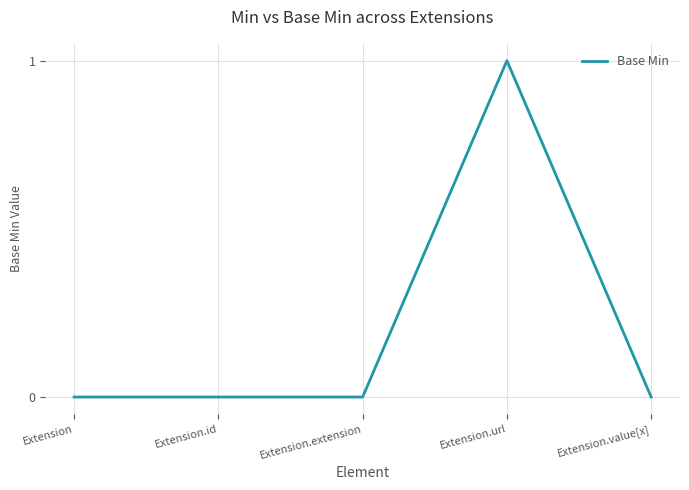

Reading left to right, extract all data points from this chart.

0	0	0	1	0